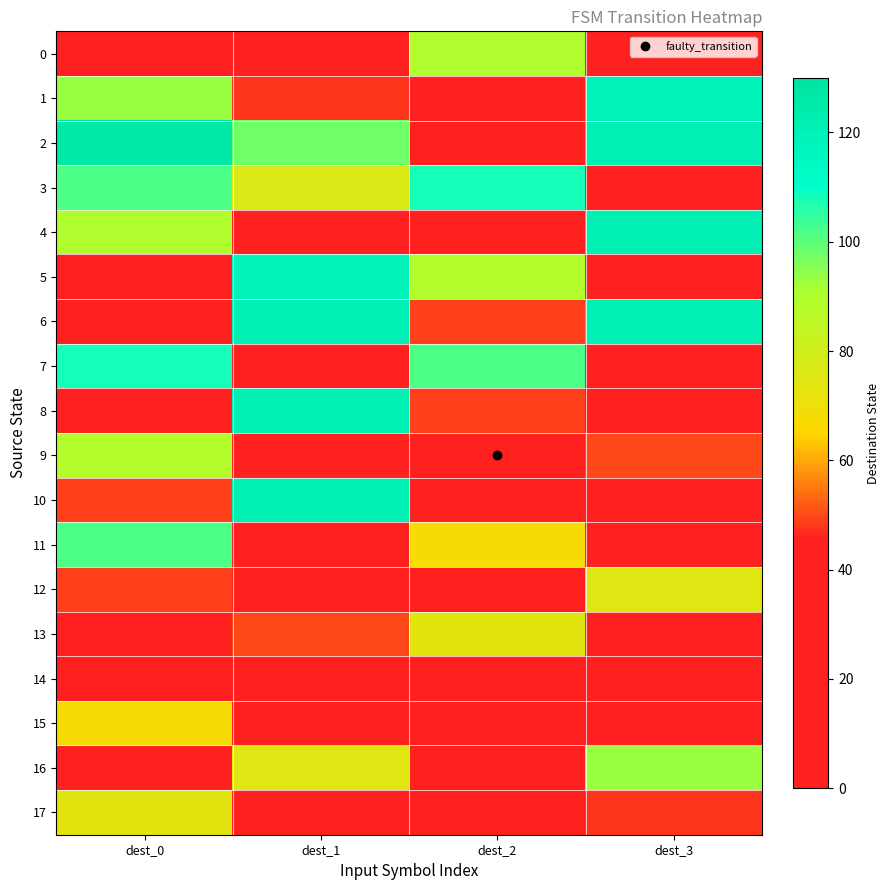

Reading left to right, what are all the values shown in this chart?

0: dest_0=4	dest_1=45	dest_2=90	dest_3=24
1: dest_0=93	dest_1=48	dest_2=44	dest_3=118
2: dest_0=127	dest_1=98	dest_2=10	dest_3=121
3: dest_0=102	dest_1=77	dest_2=108	dest_3=27
4: dest_0=90	dest_1=24	dest_2=43	dest_3=121
5: dest_0=44	dest_1=118	dest_2=89	dest_3=37
6: dest_0=10	dest_1=121	dest_2=49	dest_3=121
7: dest_0=108	dest_1=27	dest_2=102	dest_3=15
8: dest_0=43	dest_1=121	dest_2=49	dest_3=42
9: dest_0=89	dest_1=37	dest_2=34	dest_3=50
10: dest_0=49	dest_1=121	dest_2=3	dest_3=4
11: dest_0=102	dest_1=15	dest_2=68	dest_3=36
12: dest_0=49	dest_1=42	dest_2=2	dest_3=75
13: dest_0=34	dest_1=50	dest_2=74	dest_3=30
14: dest_0=3	dest_1=4	dest_2=0	dest_3=4
15: dest_0=68	dest_1=36	dest_2=0	dest_3=45
16: dest_0=2	dest_1=75	dest_2=1	dest_3=93
17: dest_0=74	dest_1=30	dest_2=1	dest_3=48